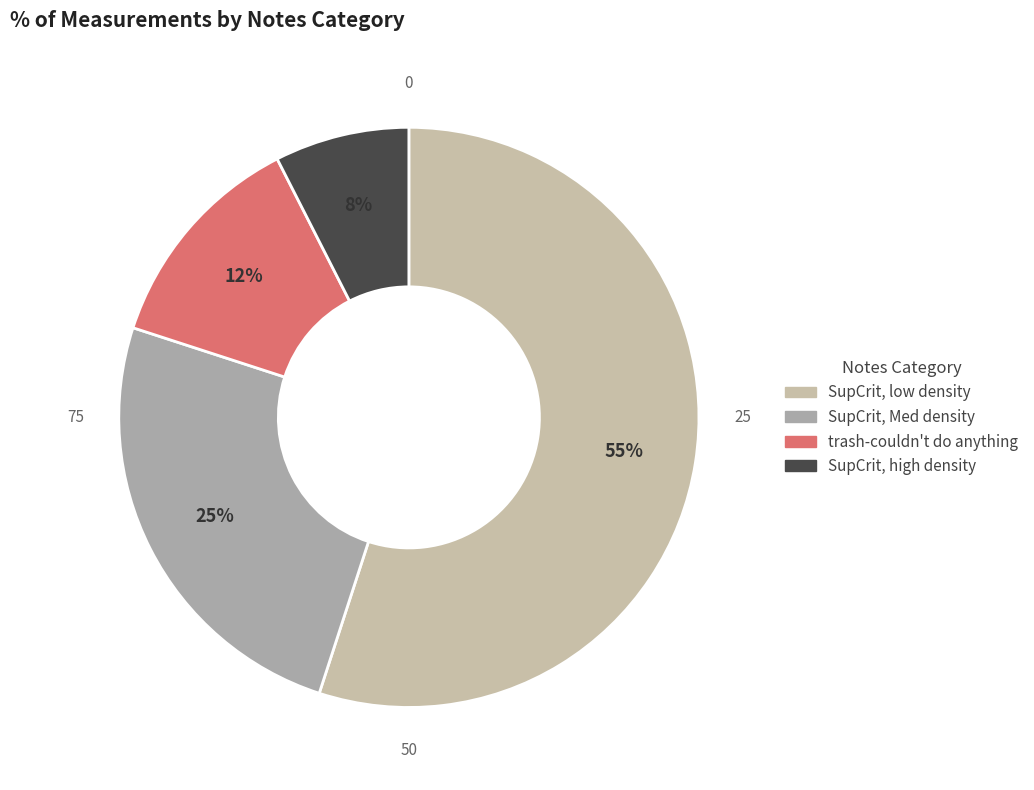

Is SupCrit, low density the majority of the pie?

Yes